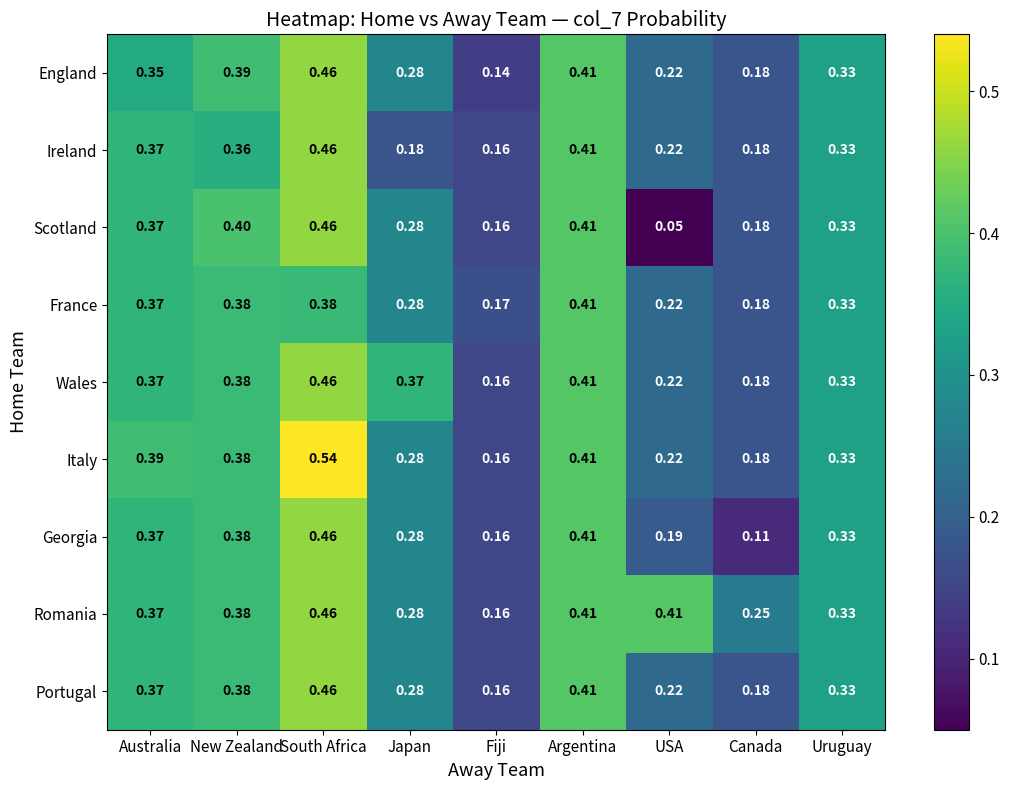

At which label is Wales closest to 0?

Fiji